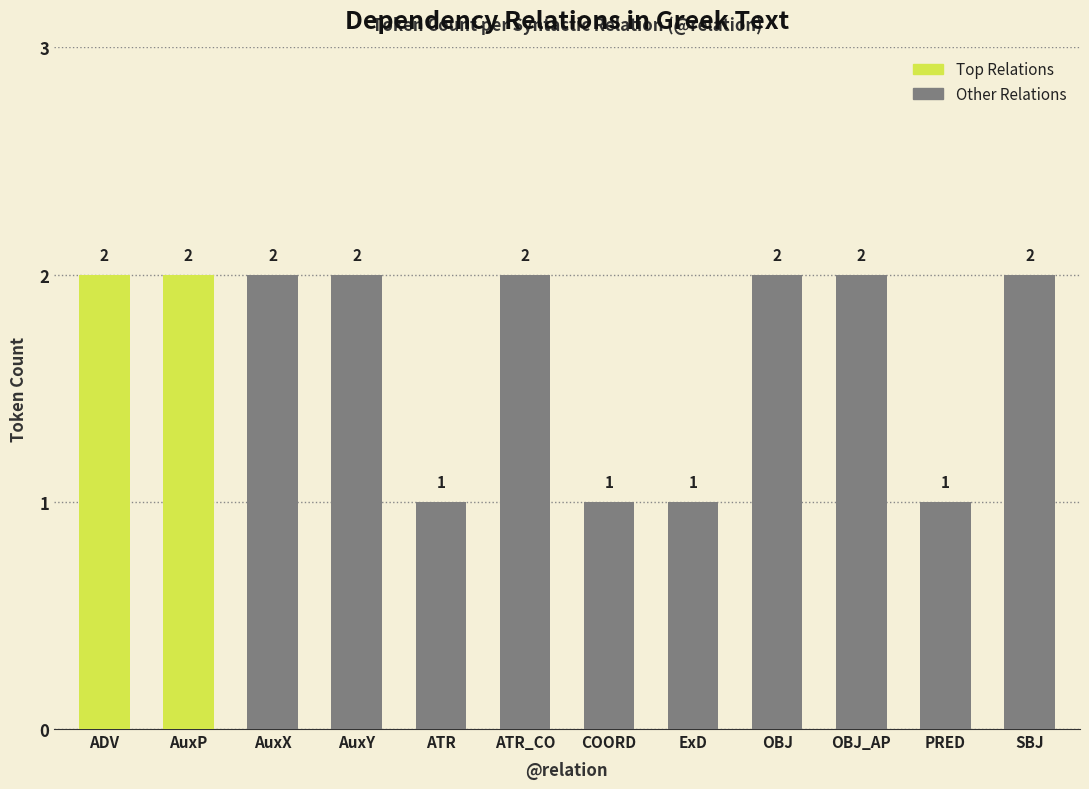

What is the label of the 3rd bar from the right?

OBJ_AP